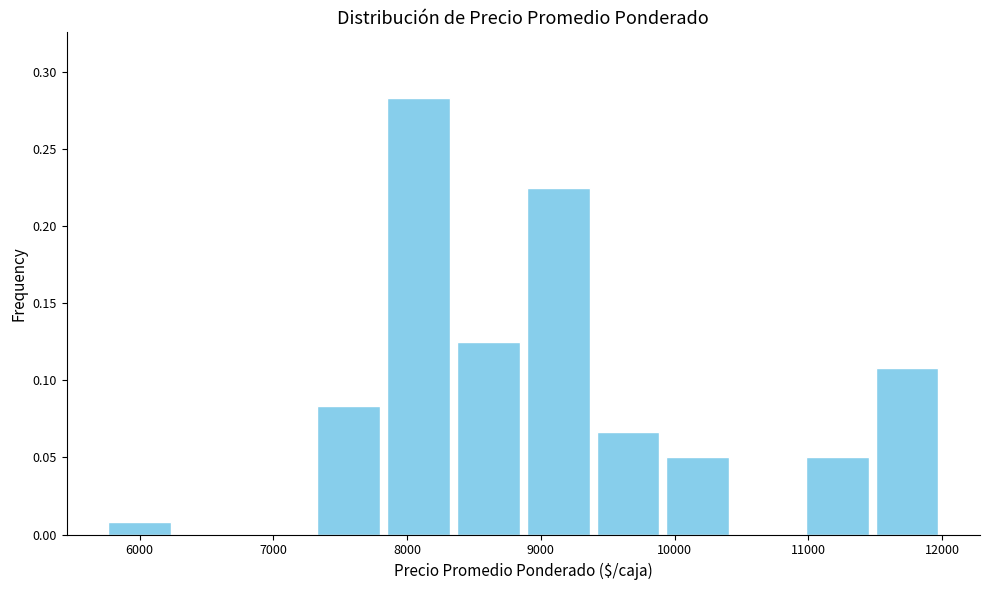

Reading left to right, transcribe this chart: for each bar, give the range it covers on the x-axis and its height. Neither the bar edges nor the heights are printed on the chart, so give them approximately, as read against the axes.

5700 to 6300: 0.010
6300 to 6800: 0
6800 to 7300: 0
7300 to 7800: 0.085
7800 to 8300: 0.285
8300 to 8900: 0.125
8900 to 9400: 0.225
9400 to 9900: 0.065
9900 to 10400: 0.050
10400 to 11000: 0
11000 to 11500: 0.050
11500 to 12000: 0.110